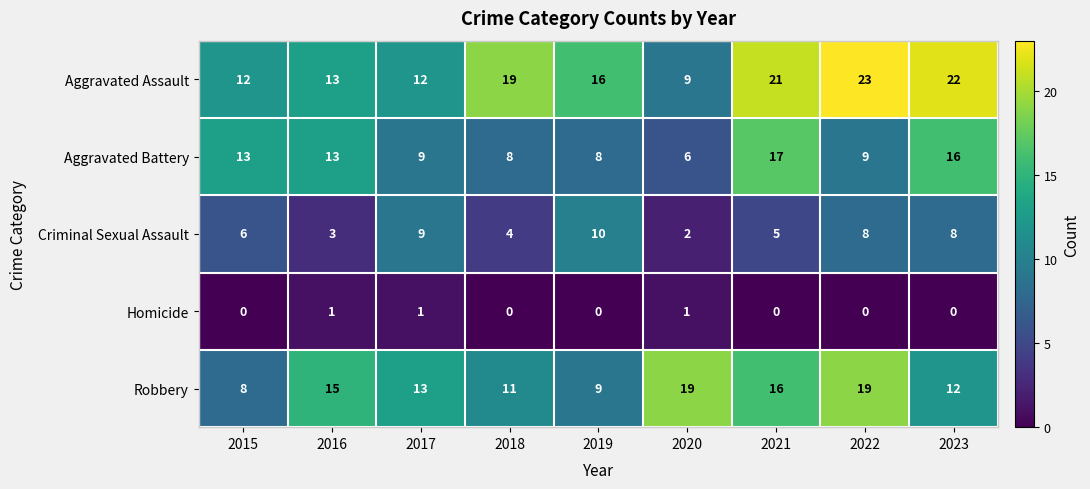

What is the total value across all series at 2015?

39